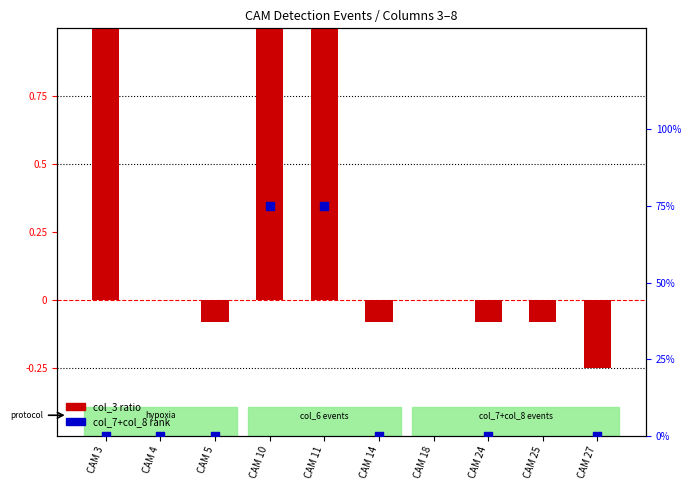

Is the value of col_7+col_8 rank at CAM 5 greater than the value of col_3 ratio at CAM 10?

No